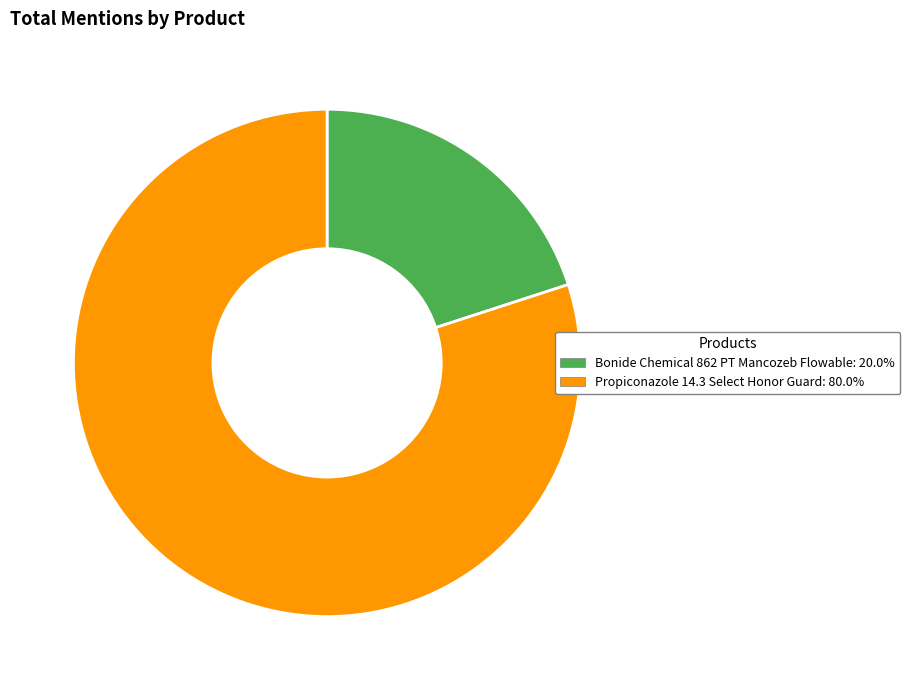

Does Propiconazole 14.3 Select Honor Guard account for over 50% of the chart?

Yes